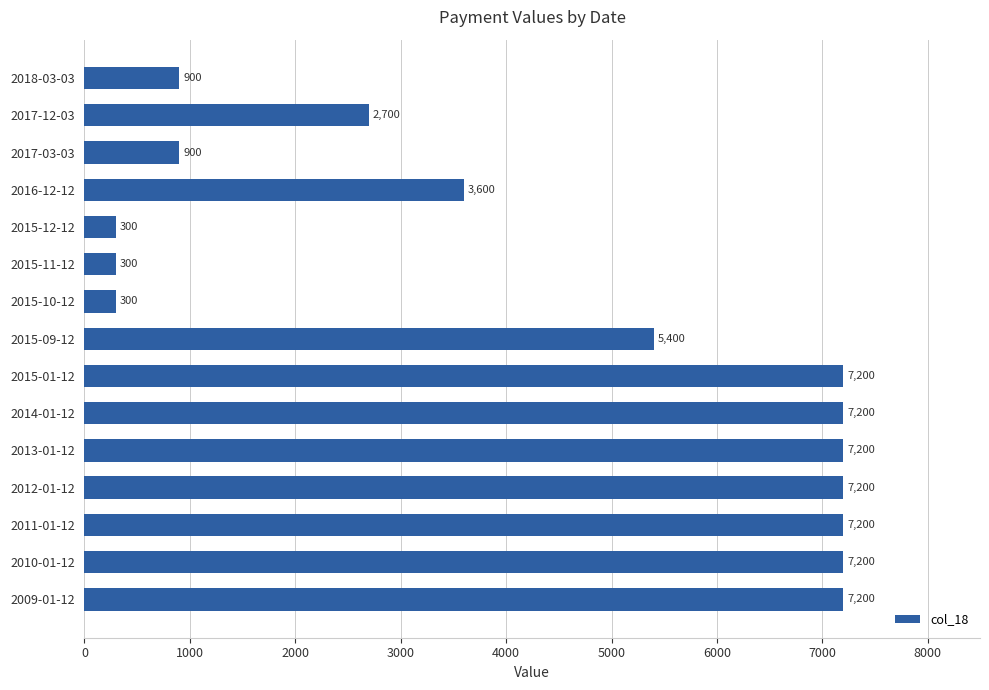

What is the average value?

4320